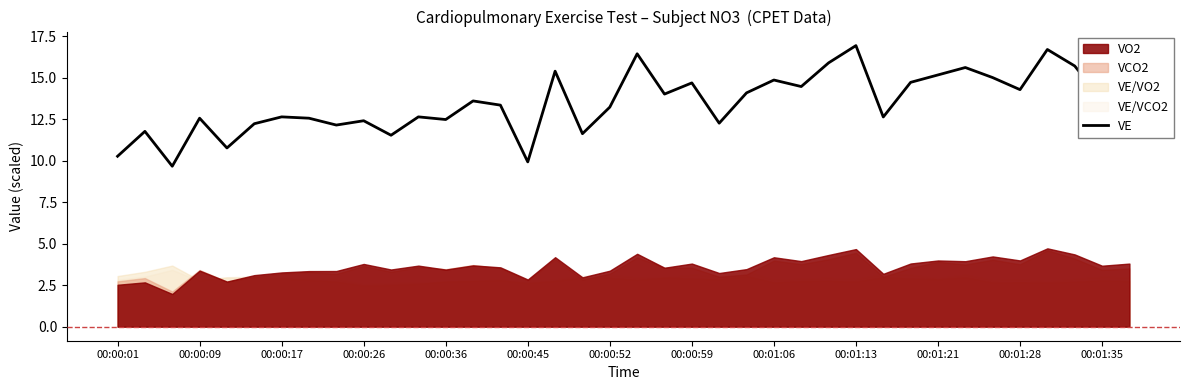

How many interior local peaks (higher than both neighbors) does the data have?

13